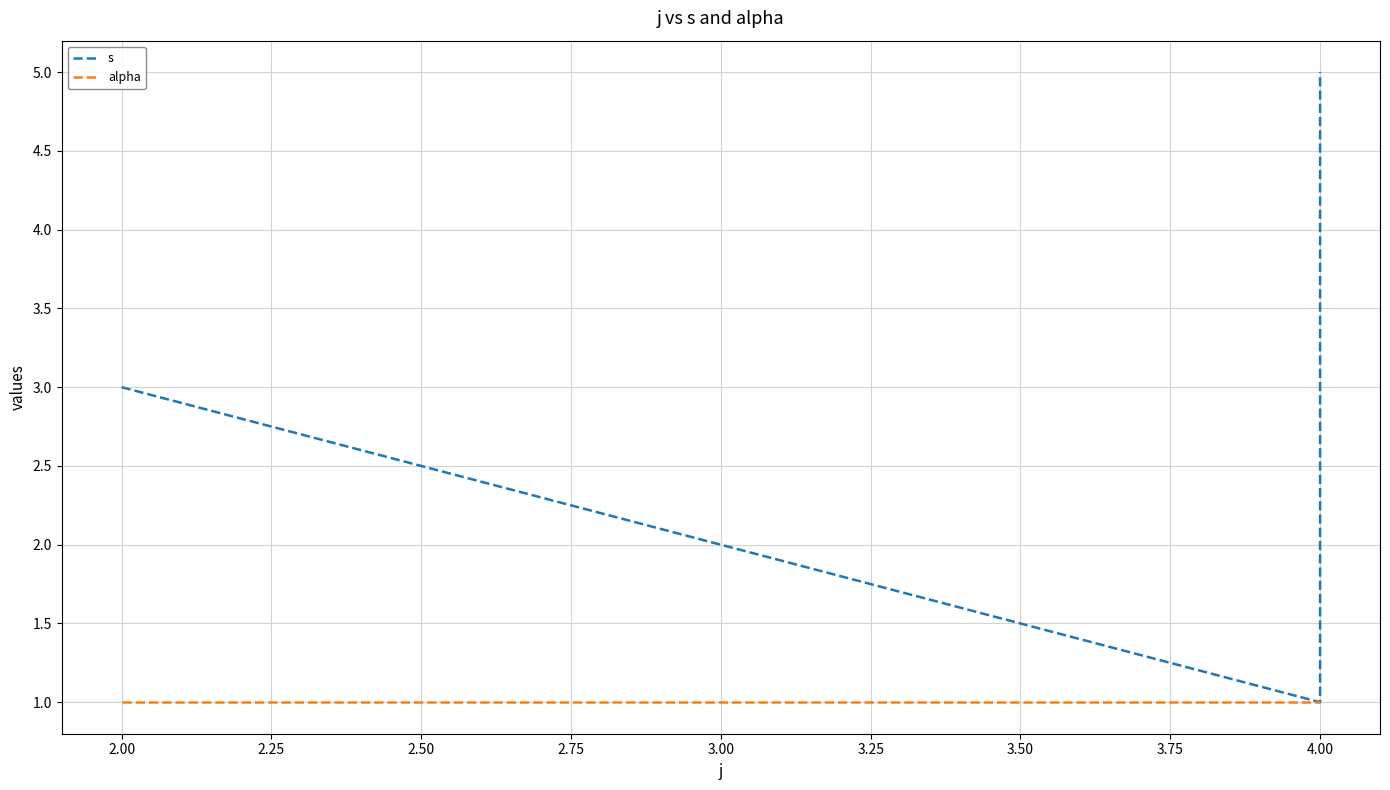

What is the label of the 2nd point from the right?

4.00